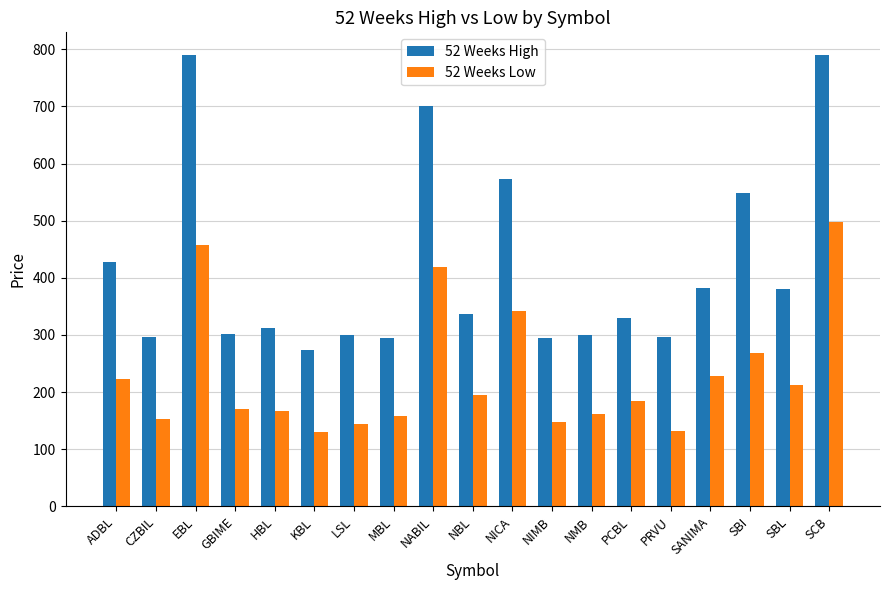

What is the approximate value of 52 Weeks Low at NMB?

162.0